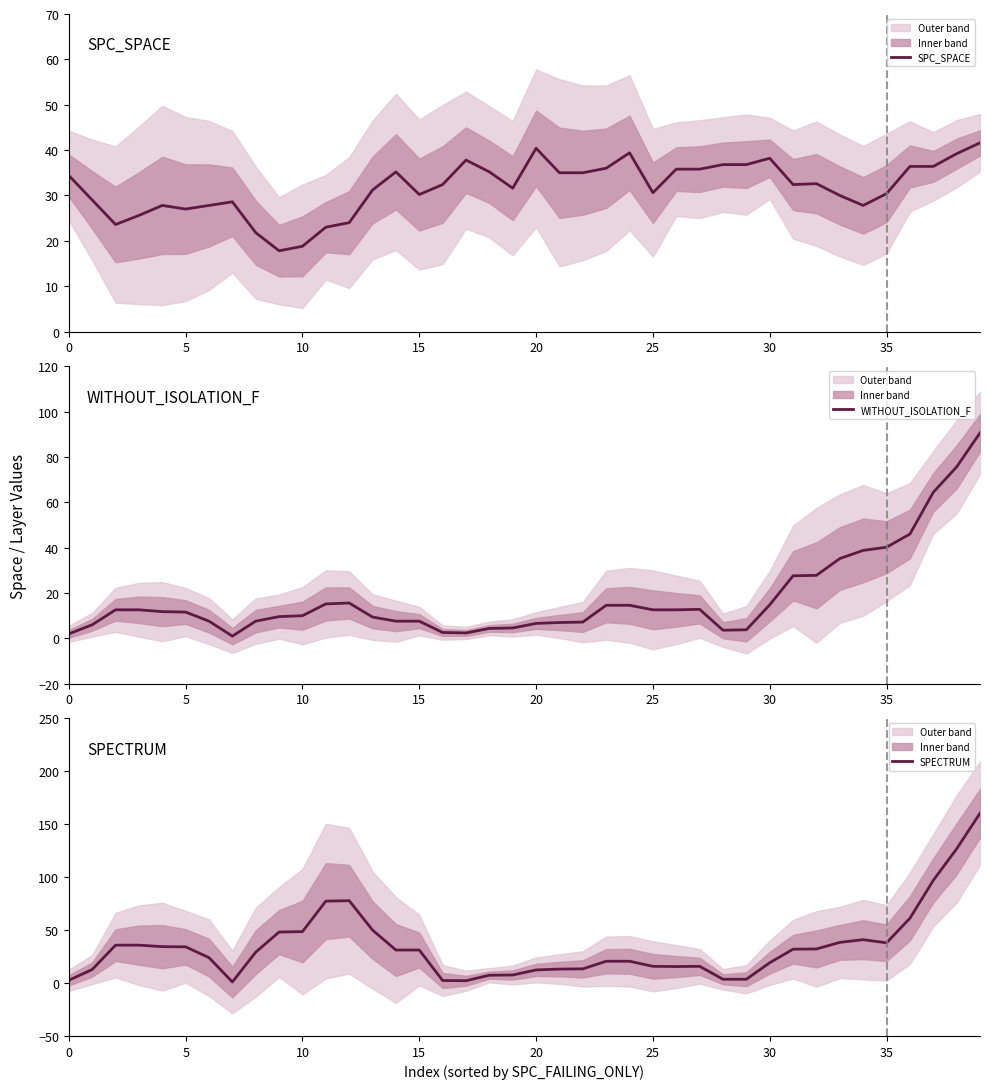

What is the label of the 26th point from the right?

14